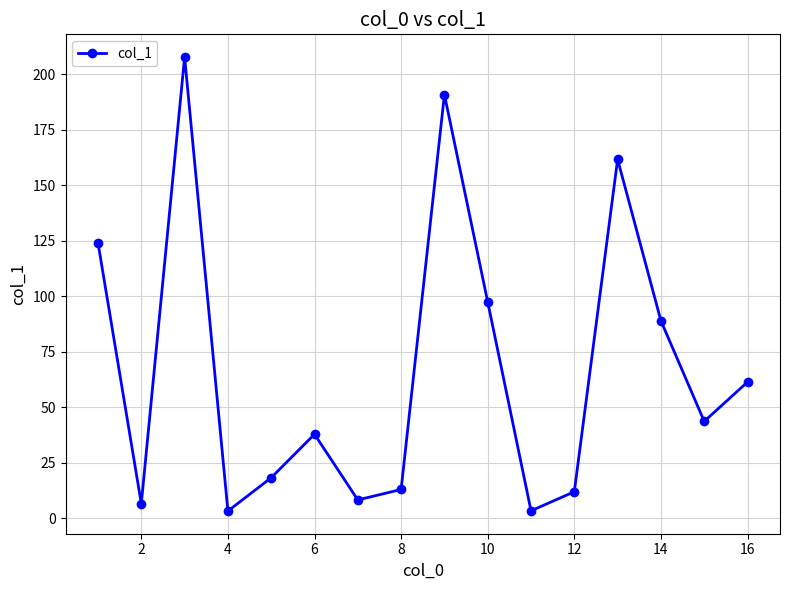

What is the sum of all values?

1078.9